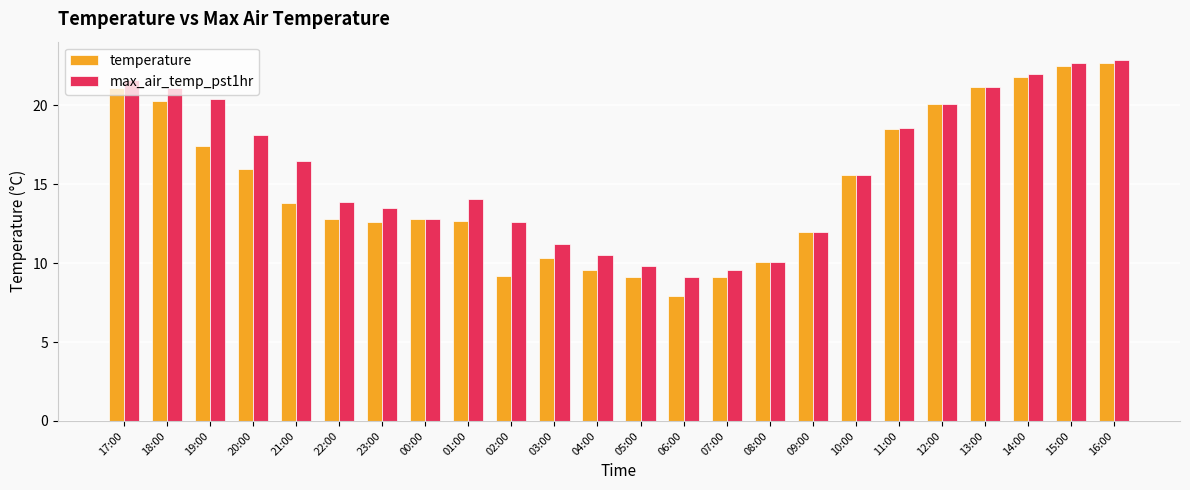

What is the sum of the temperature values at 11:00 and 23:00?

31.1